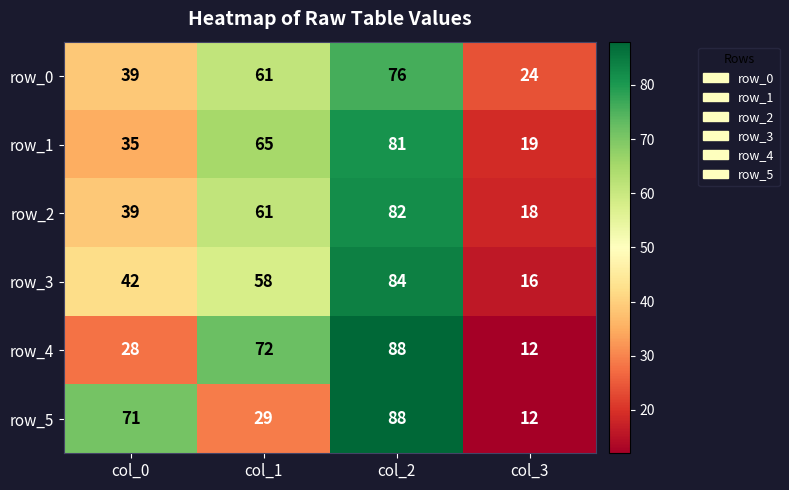

Reading left to right, what are all the values shown in this chart?

row_0: col_0=39	col_1=61	col_2=76	col_3=24
row_1: col_0=35	col_1=65	col_2=81	col_3=19
row_2: col_0=39	col_1=61	col_2=82	col_3=18
row_3: col_0=42	col_1=58	col_2=84	col_3=16
row_4: col_0=28	col_1=72	col_2=88	col_3=12
row_5: col_0=71	col_1=29	col_2=88	col_3=12